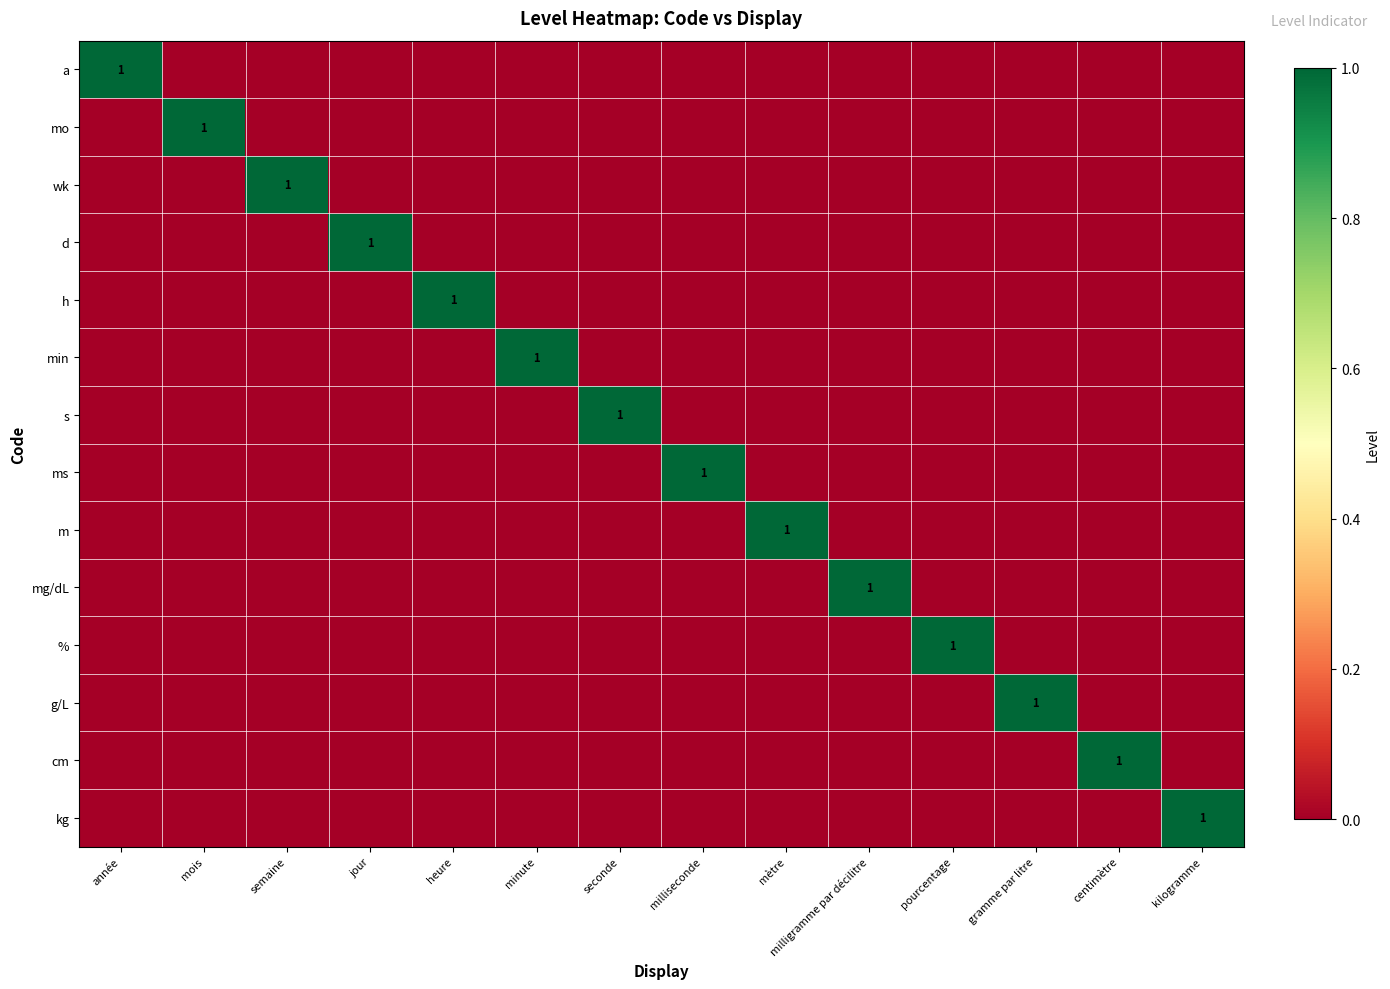

True or false: wk has a value of 0 at kilogramme.

True